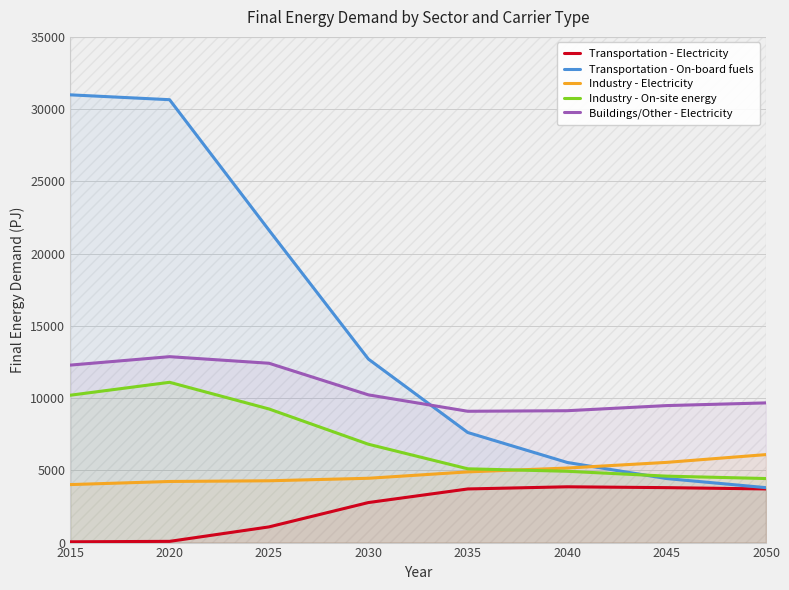

At how many categories does at least one series exceed 17148?

3